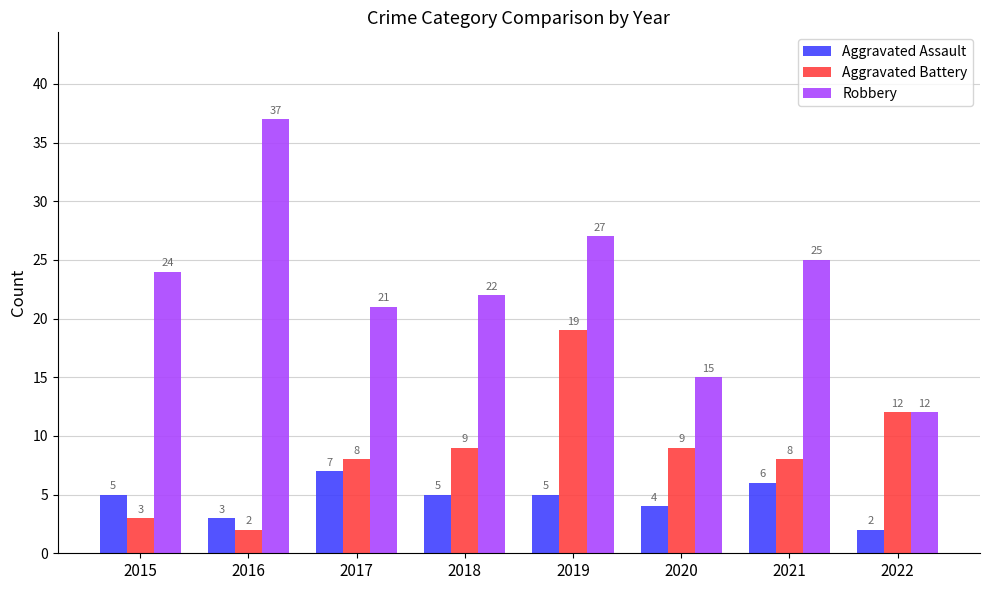

What is the maximum value shown in the chart?

37